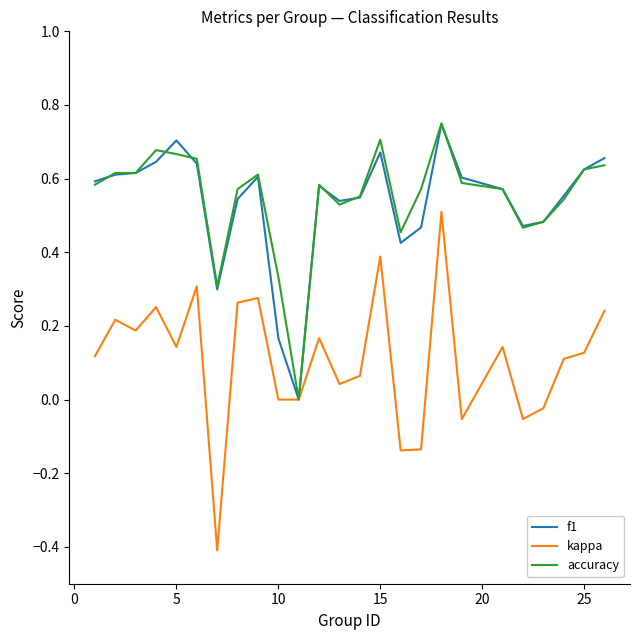

After their last crossing, which series has the higher values: accuracy or f1?

f1